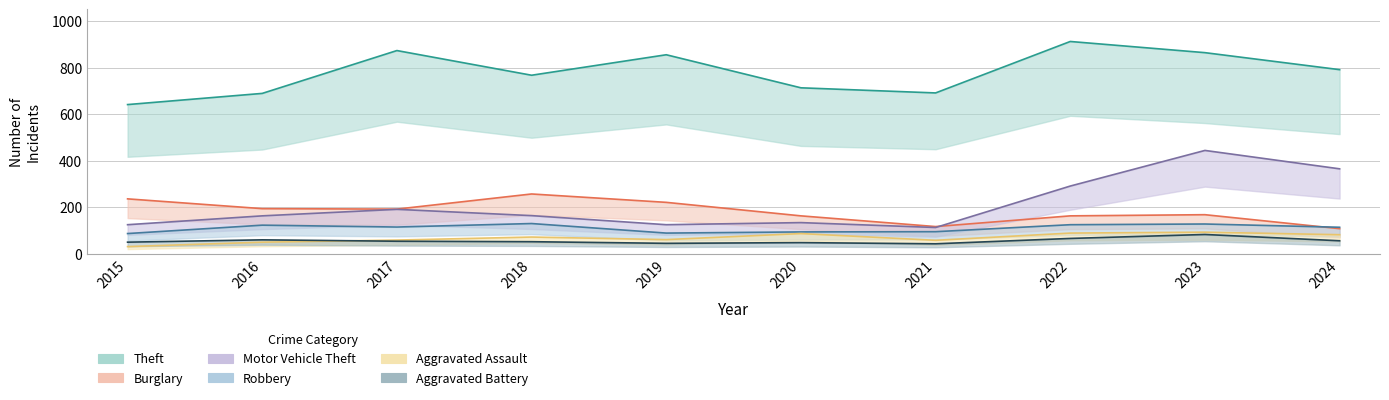

What are all the series names shown in the legend?

Theft, Burglary, Motor Vehicle Theft, Robbery, Aggravated Assault, Aggravated Battery